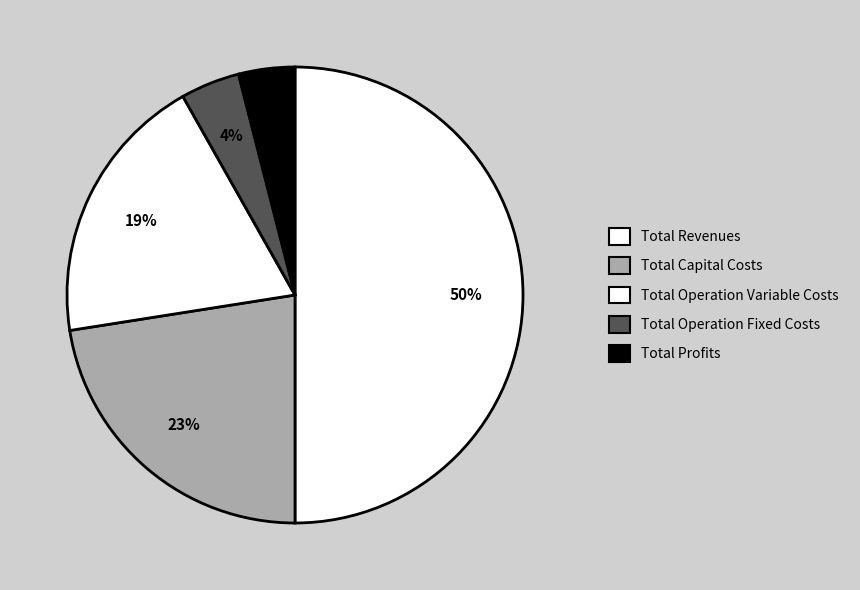

Does any single category account for the majority?

No